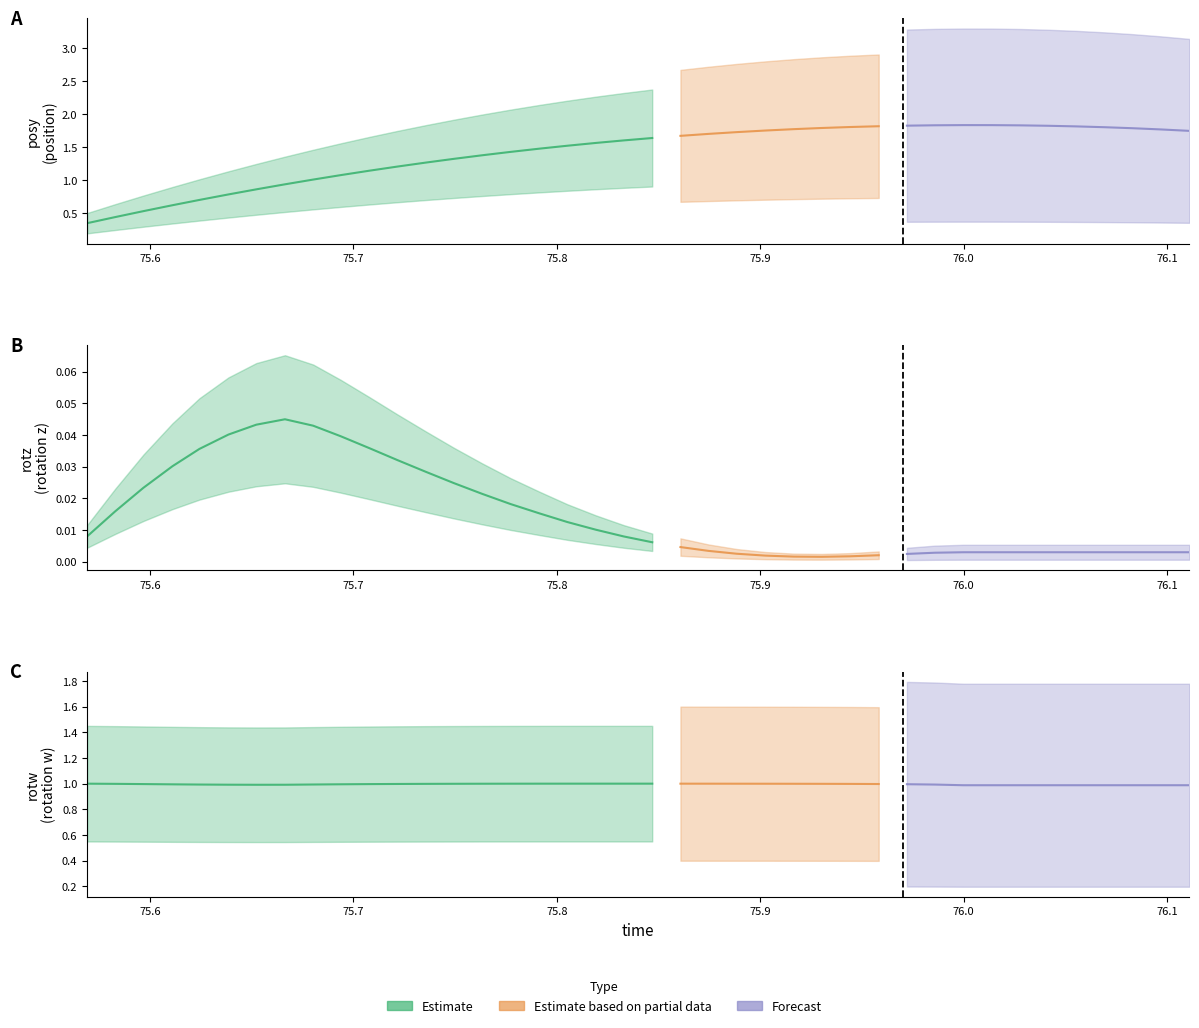

How many intersections are there between posy and rotw?

1